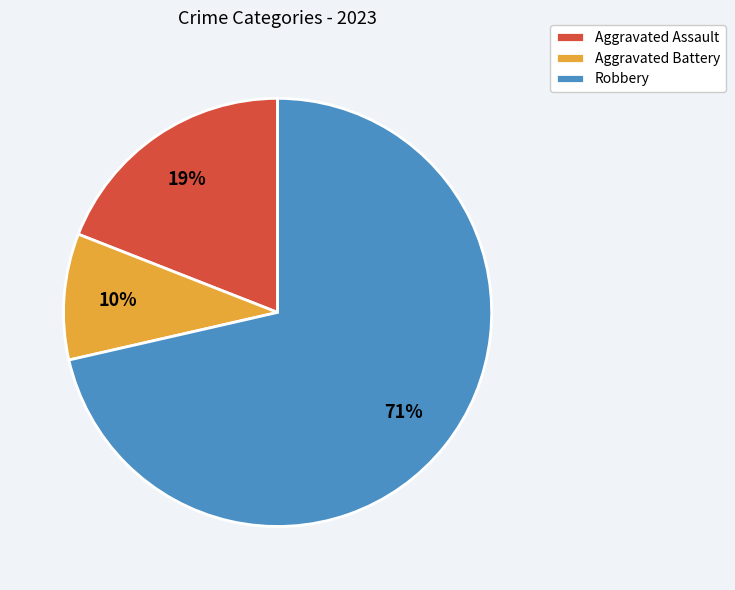

How many segments does this pie chart have?

3